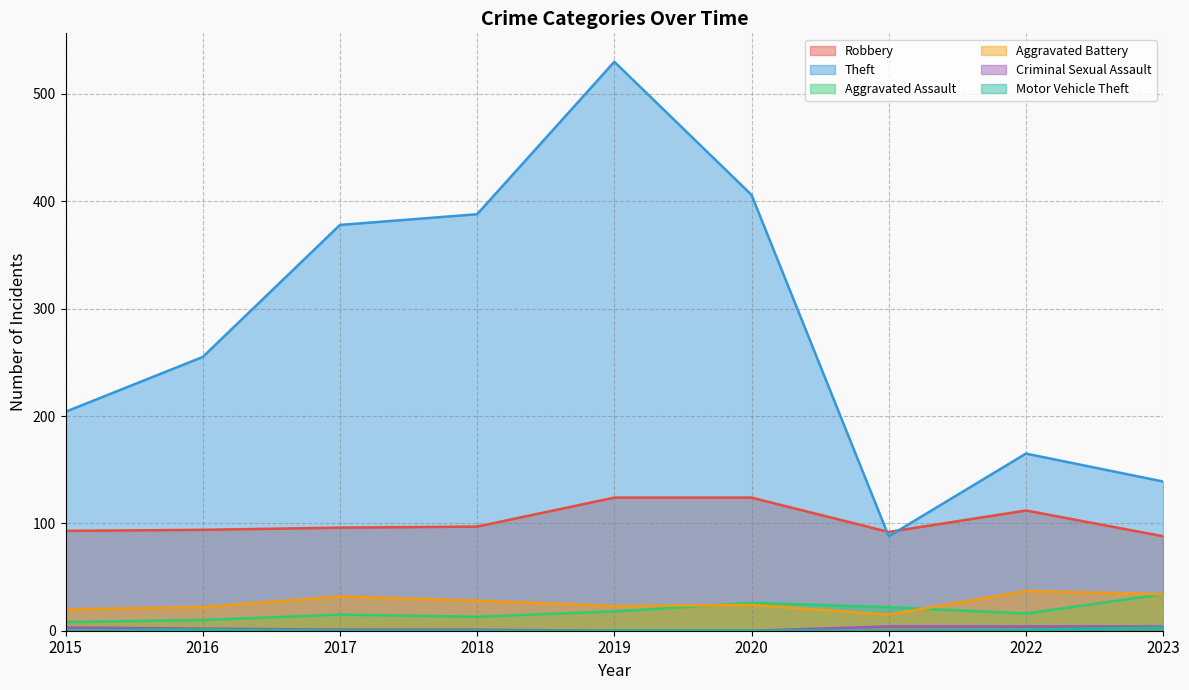

At which category does the chart reach its peak across all series?

2019